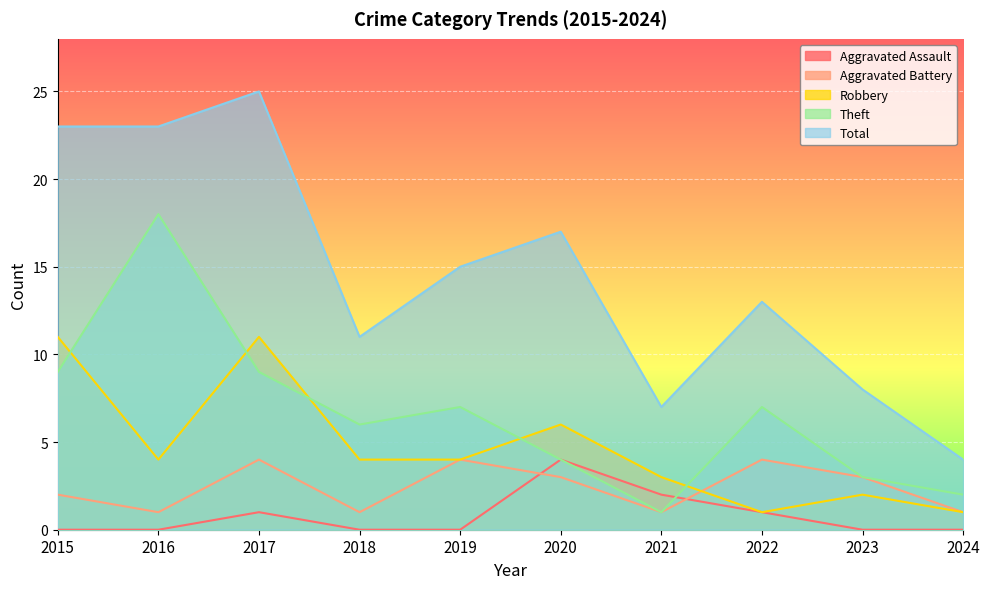

In Robbery, how many points are higher than both neighbors (excluding endpoints)?

3